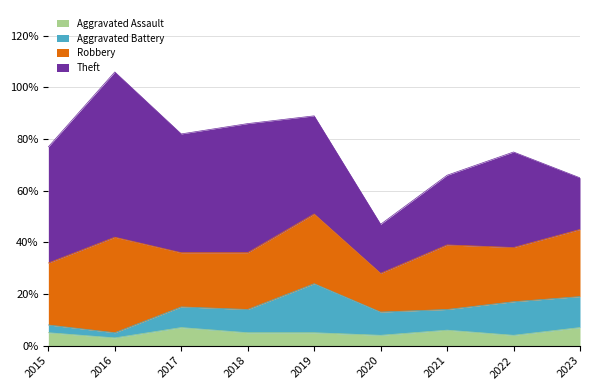

Reading right to left, list all the values displayed in this chart.

Aggravated Assault: 2023=7	2022=4	2021=6	2020=4	2019=5	2018=5	2017=7	2016=3	2015=5
Aggravated Battery: 2023=12	2022=13	2021=8	2020=9	2019=19	2018=9	2017=8	2016=2	2015=3
Robbery: 2023=26	2022=21	2021=25	2020=15	2019=27	2018=22	2017=21	2016=37	2015=24
Theft: 2023=20	2022=37	2021=27	2020=19	2019=38	2018=50	2017=46	2016=64	2015=45